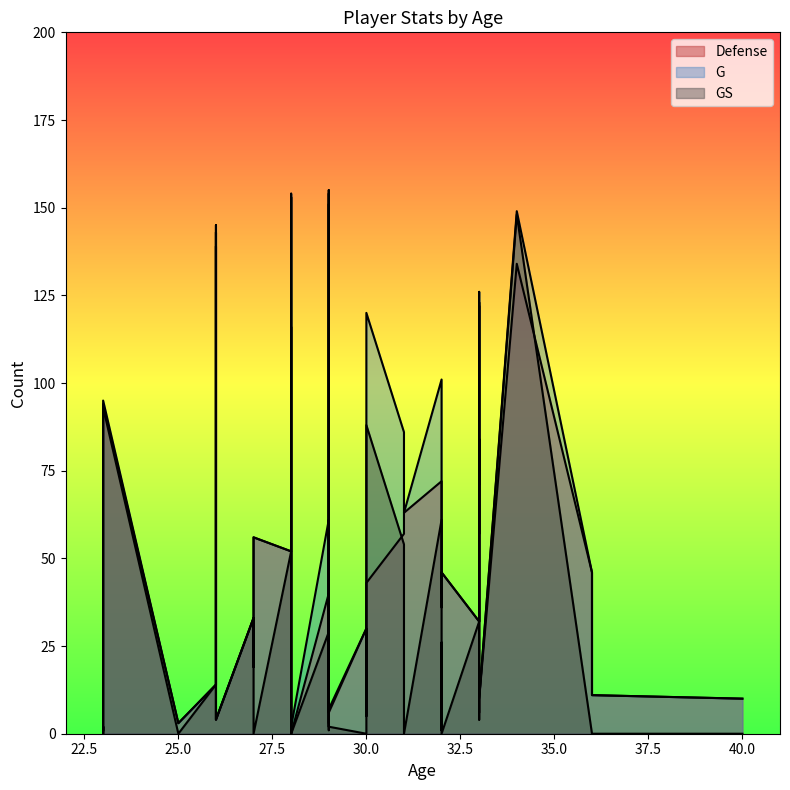

At which category does the chart reach its peak across all series?

29